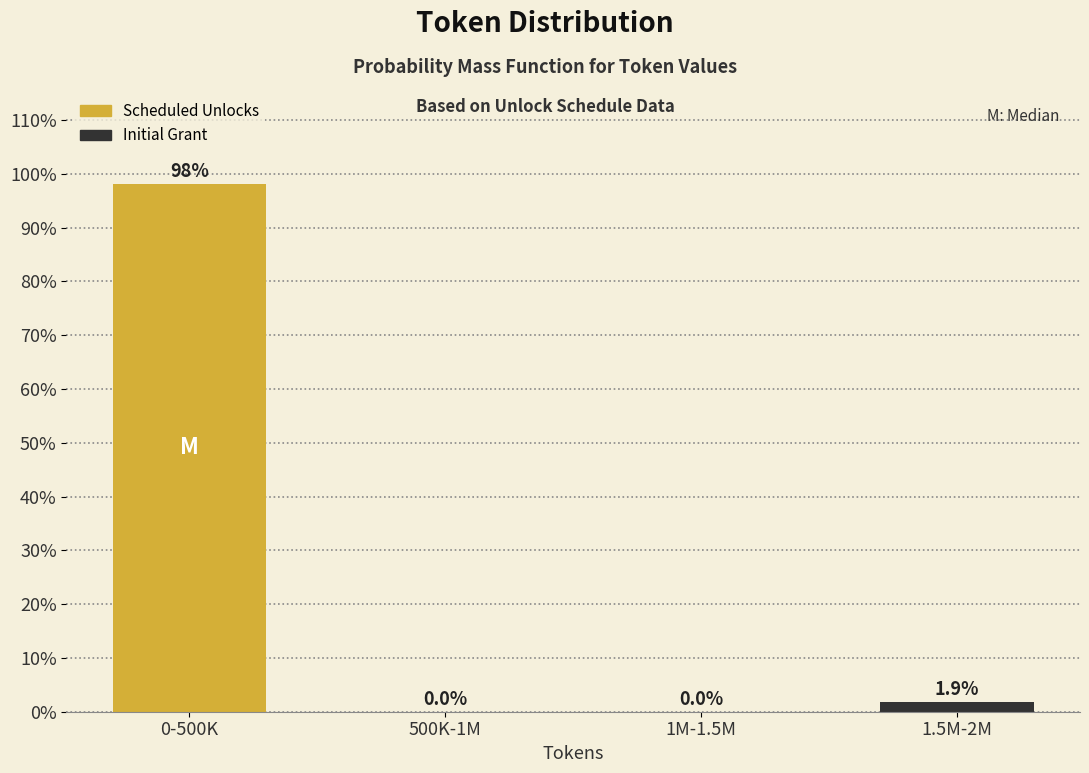

Reading left to right, transcribe all the data shown in this chart.

0-500K=98.1	500K-1M=0.0	1M-1.5M=0.0	1.5M-2M=1.9